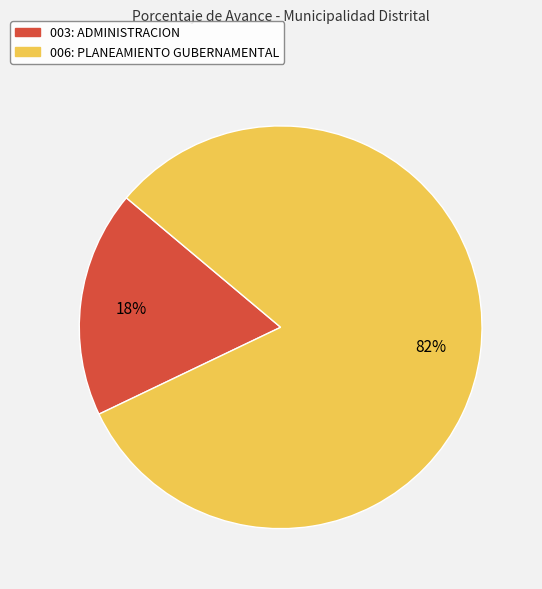

Which has a higher value, 003: ADMINISTRACION or 006: PLANEAMIENTO GUBERNAMENTAL?

006: PLANEAMIENTO GUBERNAMENTAL